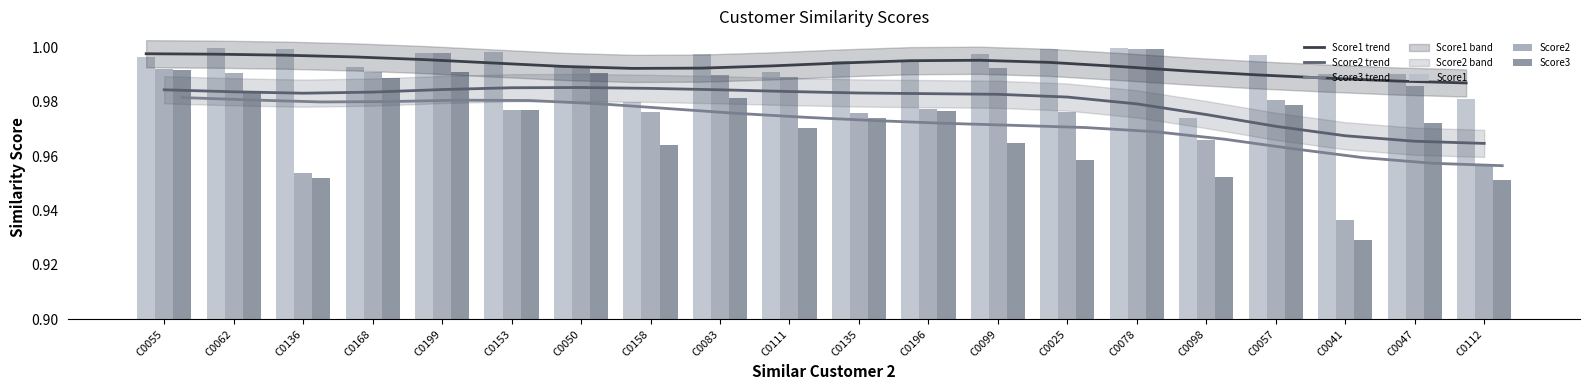

What is the sum of all Score1 trend values?

19.9